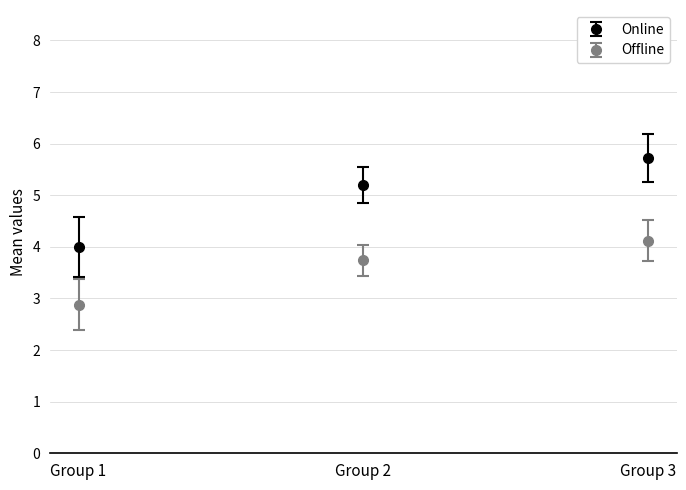

The Online series shows 9.7 at Group 3. True or false?

False